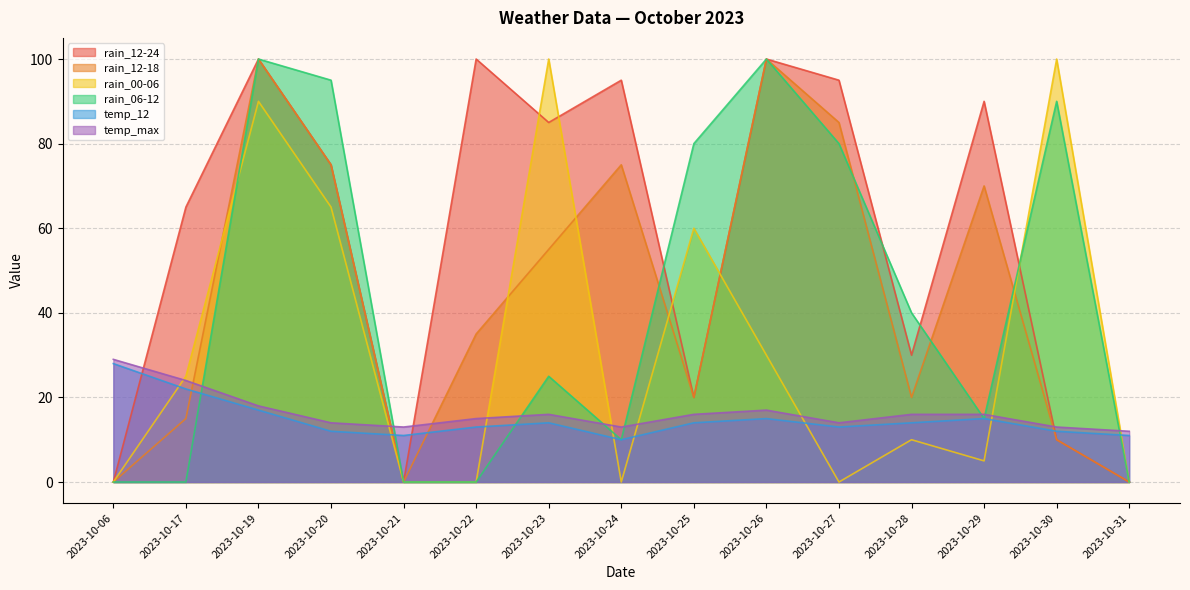

Reading left to right, list all the values displayed in this chart.

rain_12-24: 0	65	100	75	0	100	85	95	20	100	95	30	90	10	0
rain_12-18: 0	15	100	75	0	35	55	75	20	100	85	20	70	10	0
rain_00-06: 0	25	90	65	0	0	100	0	60	30	0	10	5	100	0
rain_06-12: 0	0	100	95	0	0	25	10	80	100	80	40	15	90	0
temp_12: 28	22	17	12	11	13	14	10	14	15	13	14	15	12	11
temp_max: 29	24	18	14	13	15	16	13	16	17	14	16	16	13	12